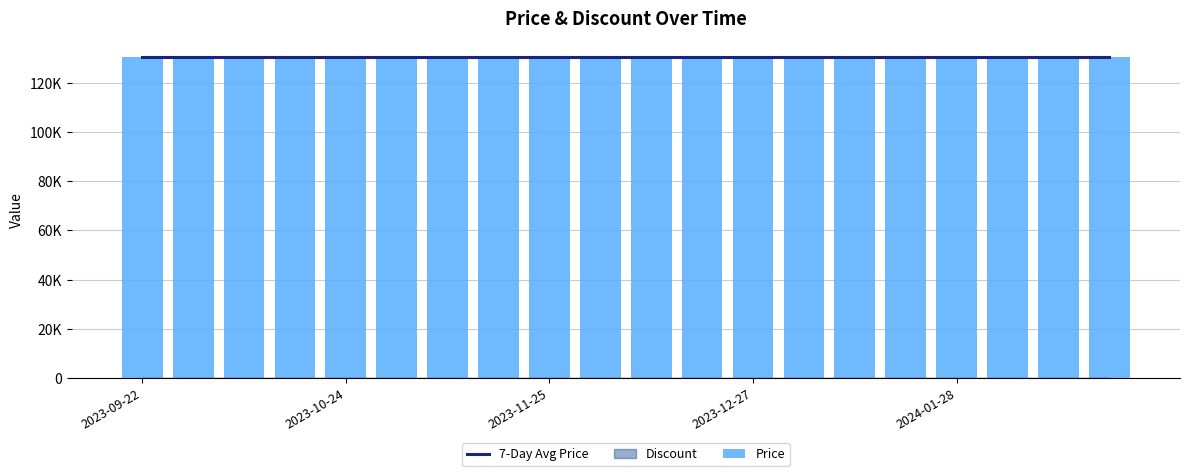

How many groups of bars are there?

20